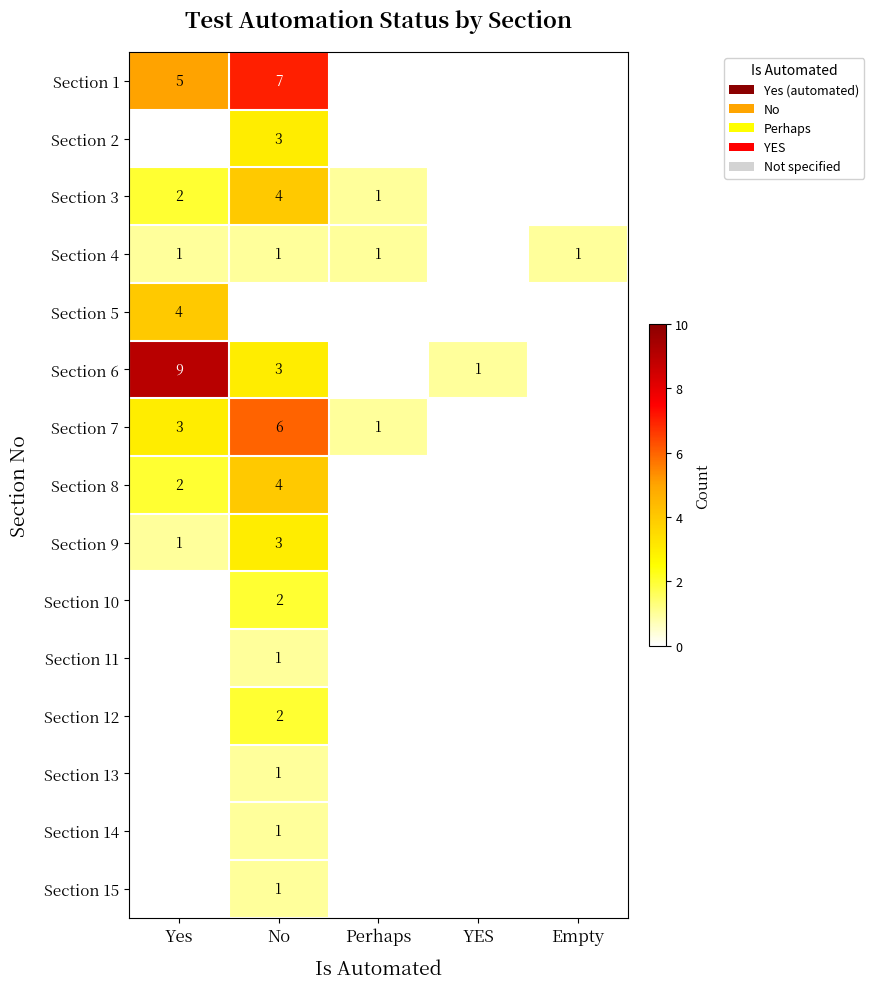

Which label corresponds to the largest value in the chart?

Yes